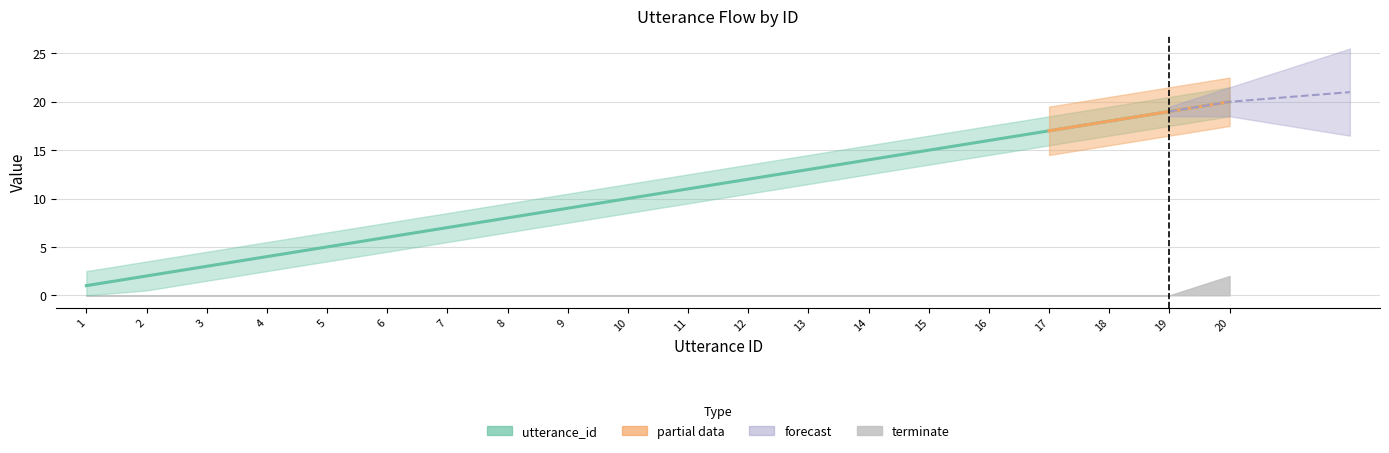

Reading right to left, what are all the values shown in this chart?

20=20	19=19	18=18	17=17	16=16	15=15	14=14	13=13	12=12	11=11	10=10	9=9	8=8	7=7	6=6	5=5	4=4	3=3	2=2	1=1